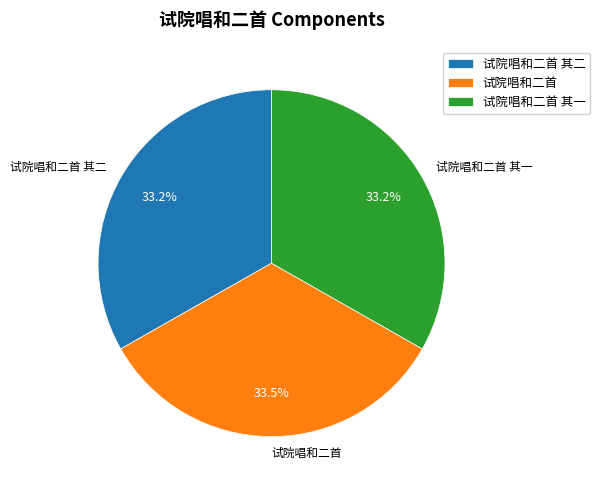

What is the ratio of the value at 试院唱和二首 其二 to the value at 试院唱和二首 其一?

1.0